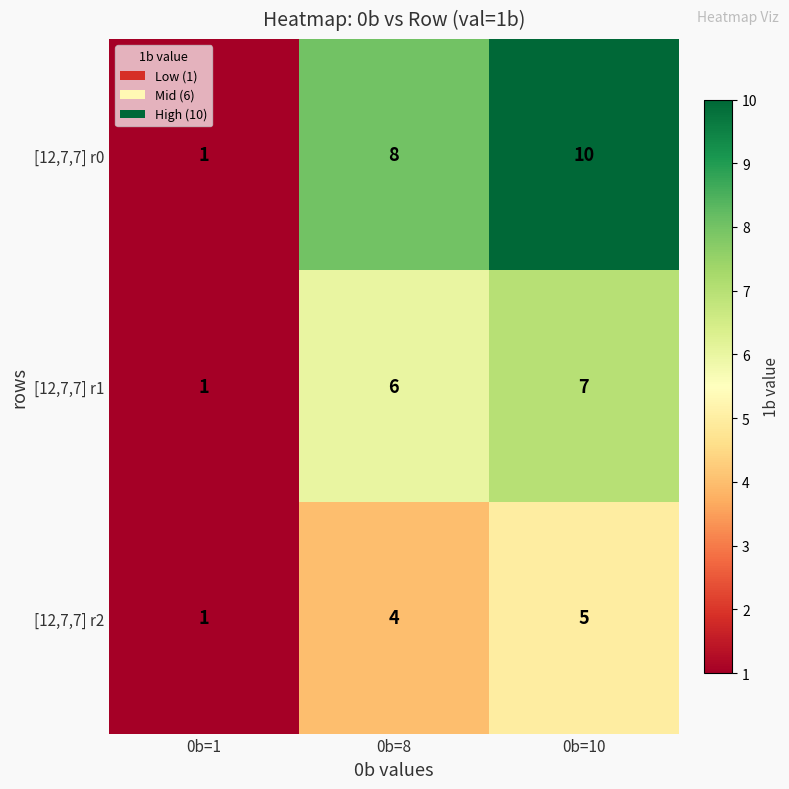

Count the number of categories in the chart.

3